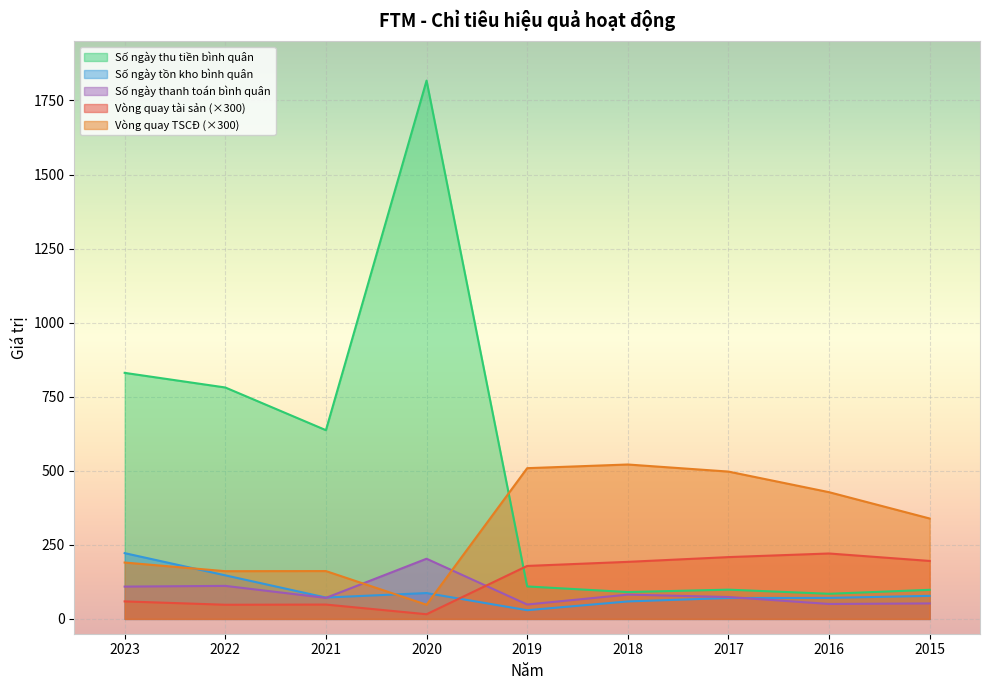

True or false: Số ngày thanh toán bình quân and Vòng quay TSCĐ intersect in this chart.

True